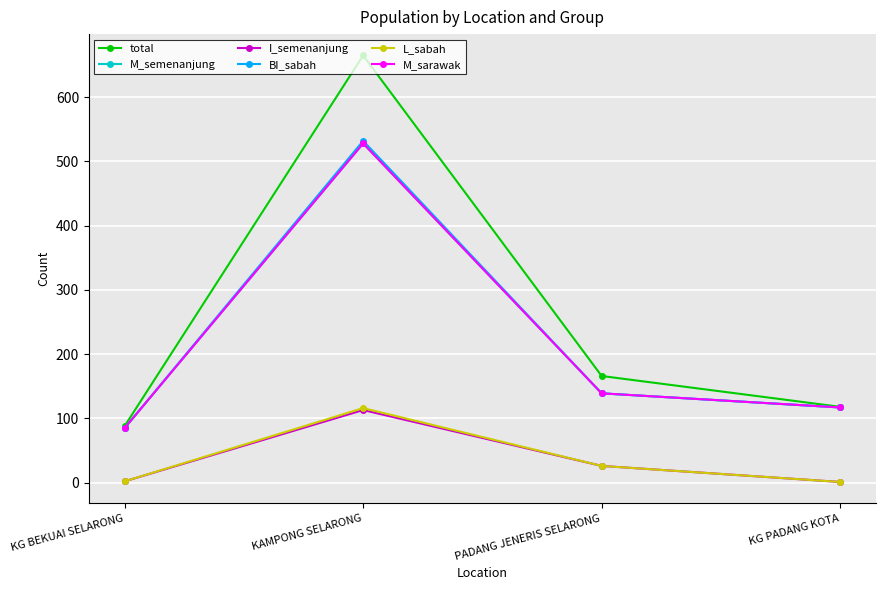

What is the smallest value displayed?

1